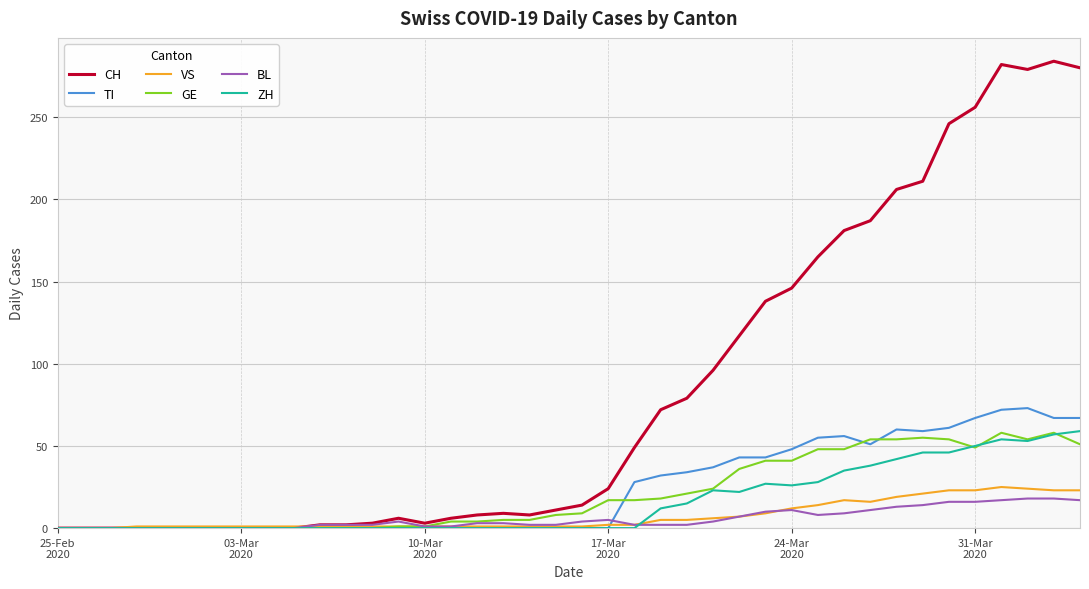

Which series has the widest spread of values?

CH